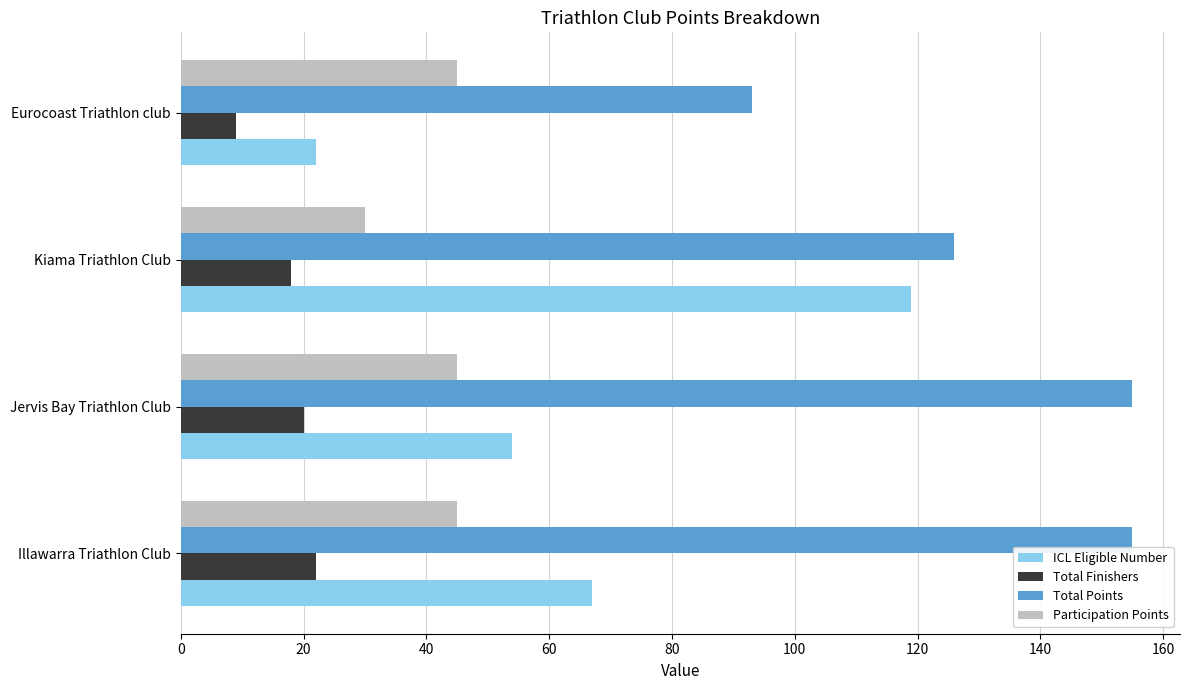

Which series has the largest range (max minus min)?

ICL Eligible Number